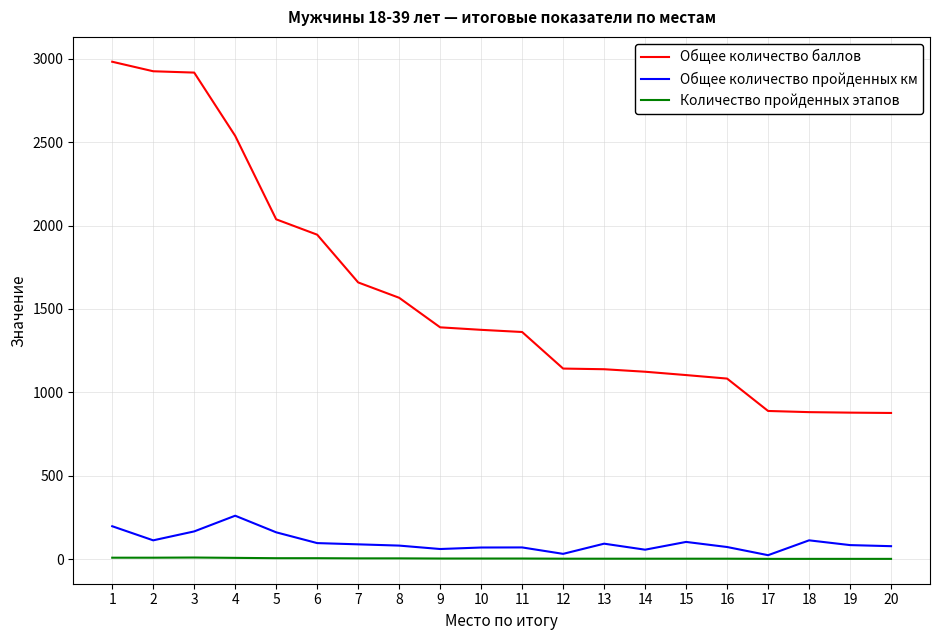

What is the difference between the maximum and minimum values in the Количество пройденных этапов series?

8.0